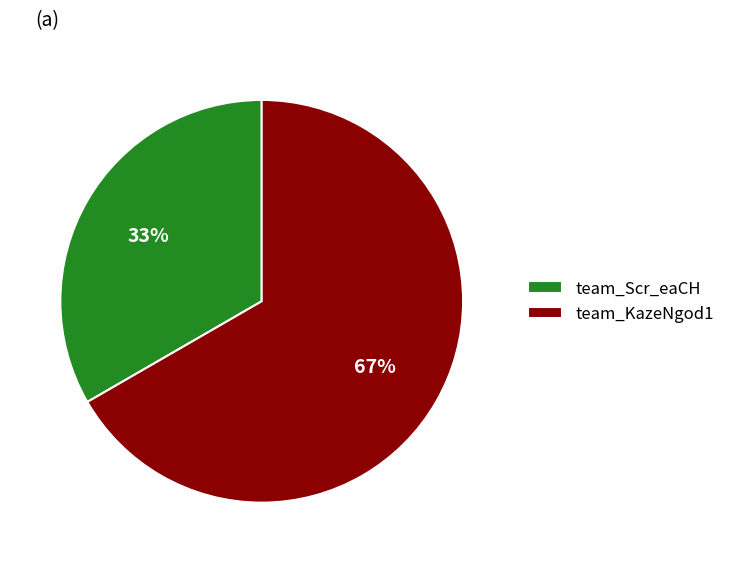

Which has a higher value, team_Scr_eaCH or team_KazeNgod1?

team_KazeNgod1